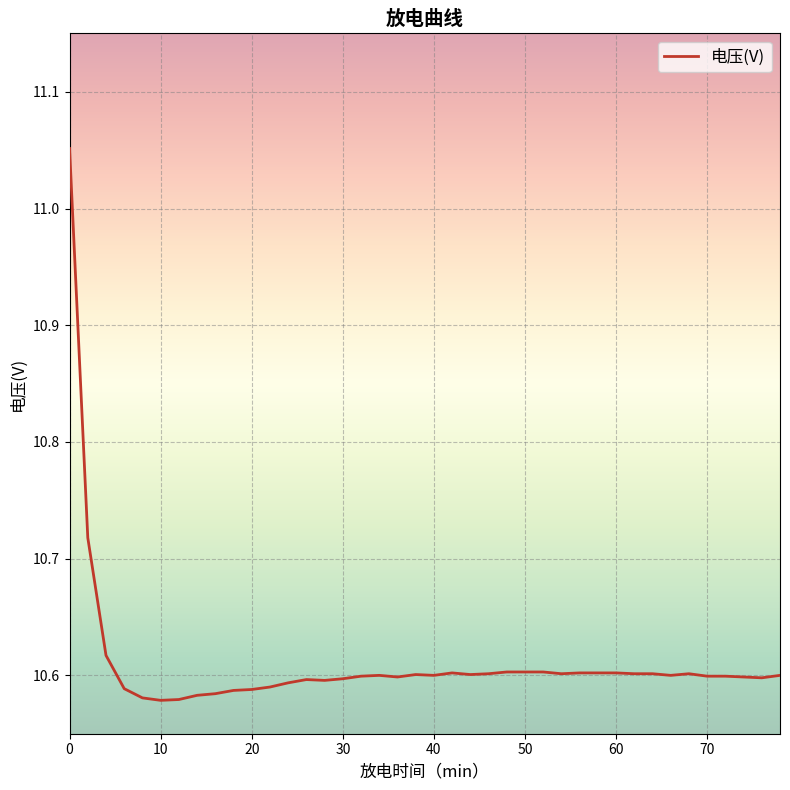

How many values are between 10 and 11?

39